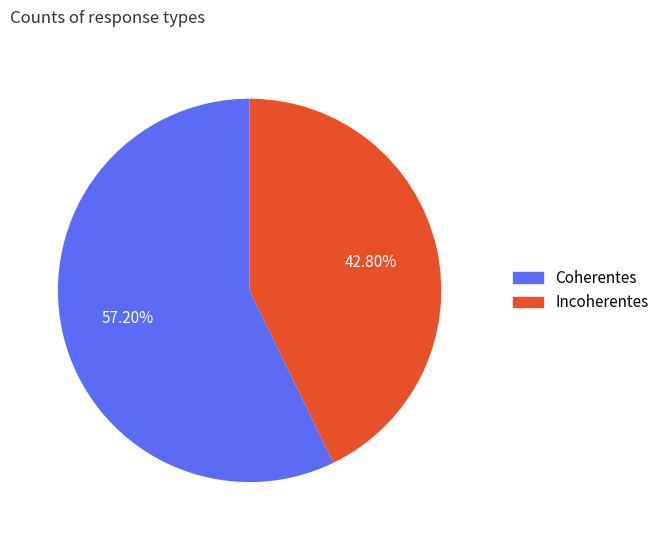

Is the sum of Coherentes and Incoherentes greater than half?

Yes